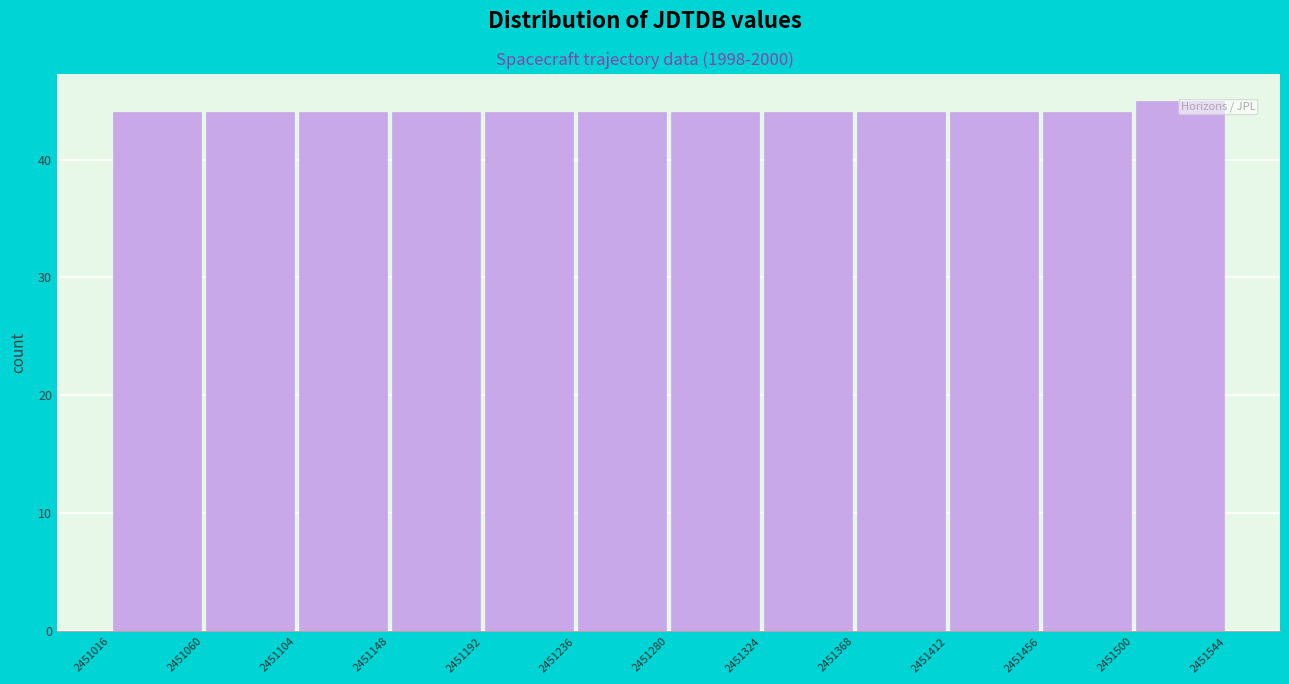

Reading left to right, list every bar in this chart as the range it spans on the x-axis followed by its height. The values are not printed on the chart, so give them approximately, as read against the axis.

2451016 to 2451060: 44
2451060 to 2451104: 44
2451104 to 2451148: 44
2451148 to 2451192: 44
2451192 to 2451236: 44
2451236 to 2451280: 44
2451280 to 2451324: 44
2451324 to 2451368: 44
2451368 to 2451412: 44
2451412 to 2451456: 44
2451456 to 2451500: 44
2451500 to 2451544: 45